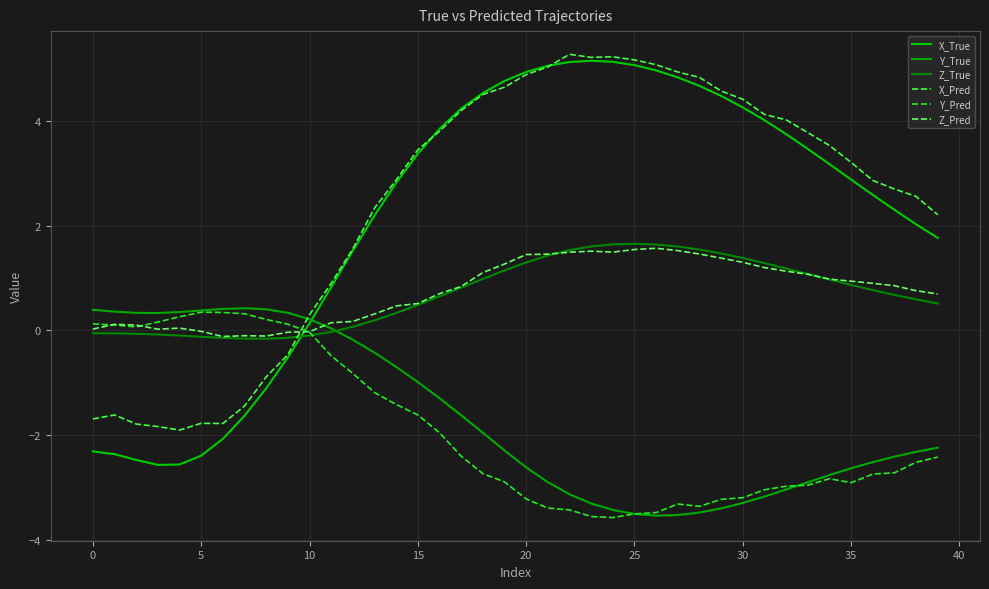

Which category has the lowest value across all series?

24